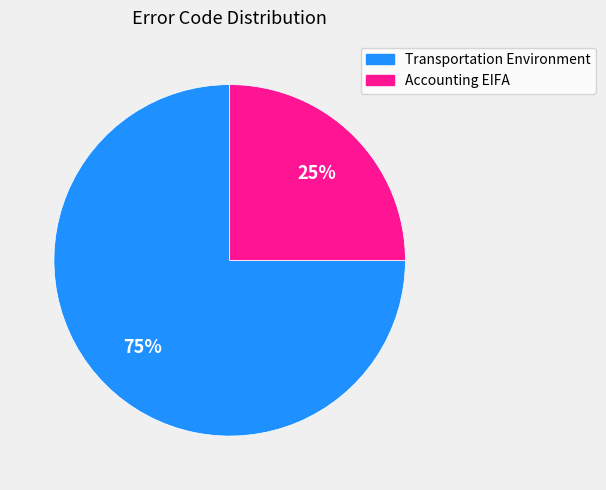

Do Transportation Environment and Accounting EIFA together represent more than half of the pie?

Yes